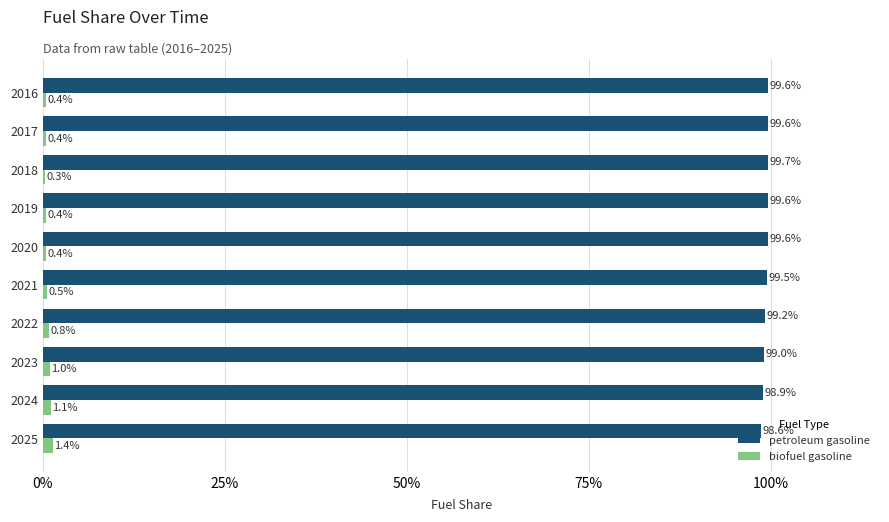

What are all the series names shown in the legend?

petroleum gasoline, biofuel gasoline